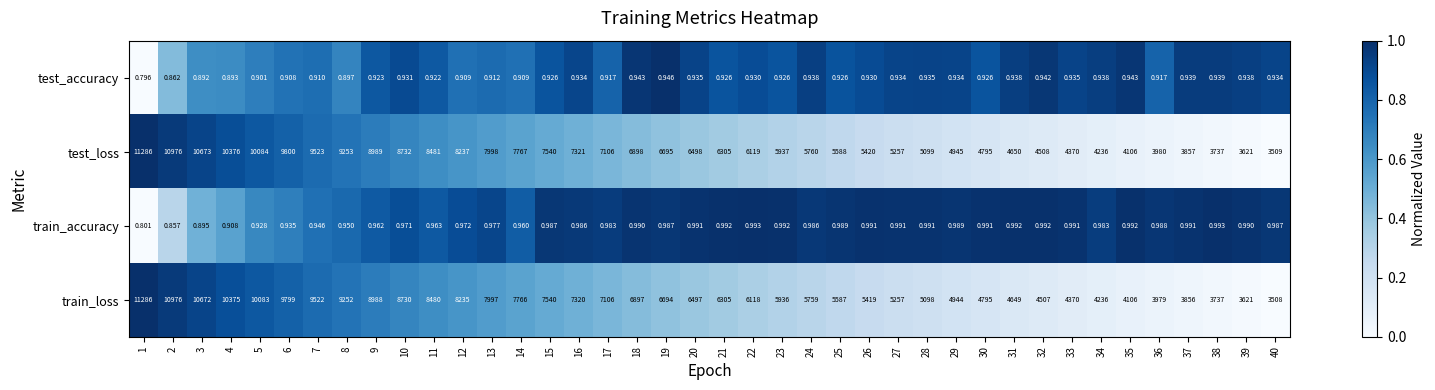

Which series has the largest total across all categories?

test_loss